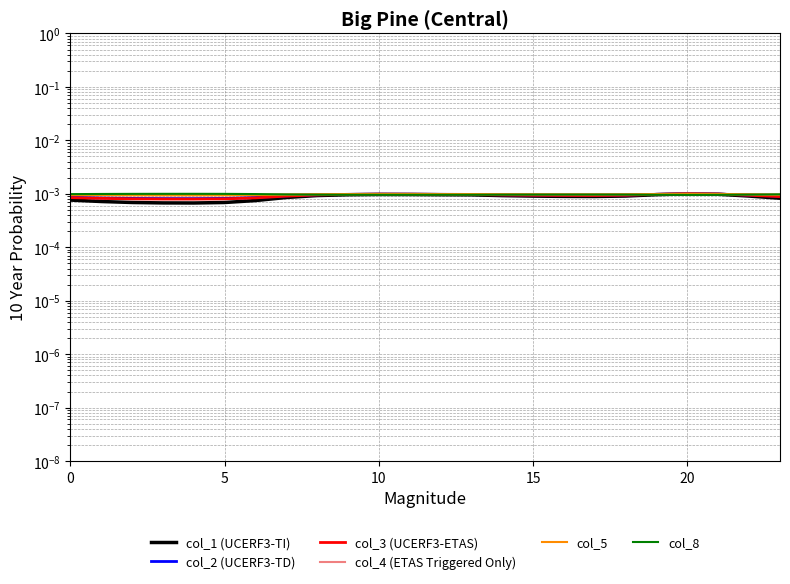

Which series has the widest spread of values?

col_1 (UCERF3-TI)